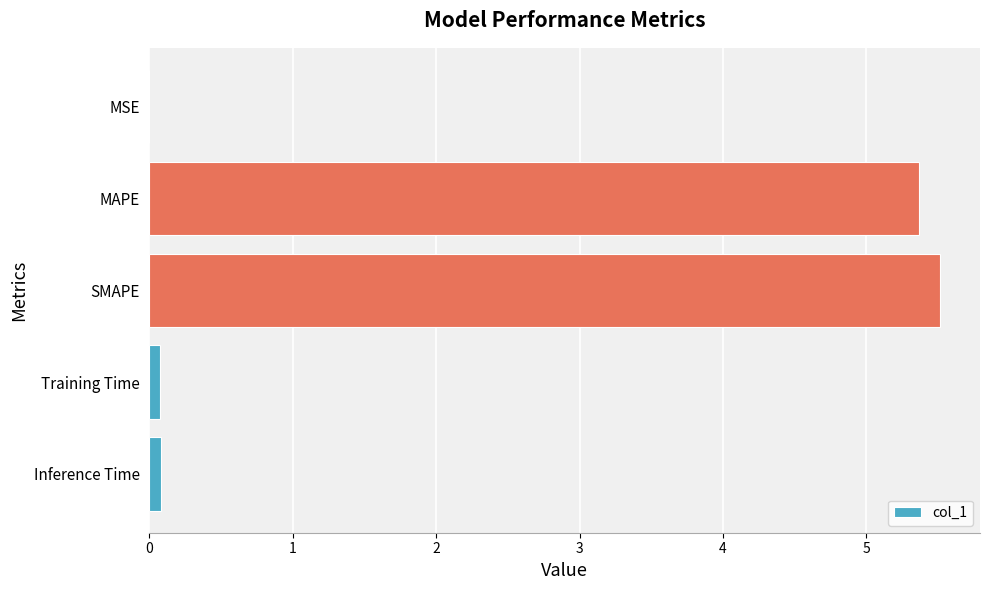

Is it true that the value at MAPE is 5.4?

True